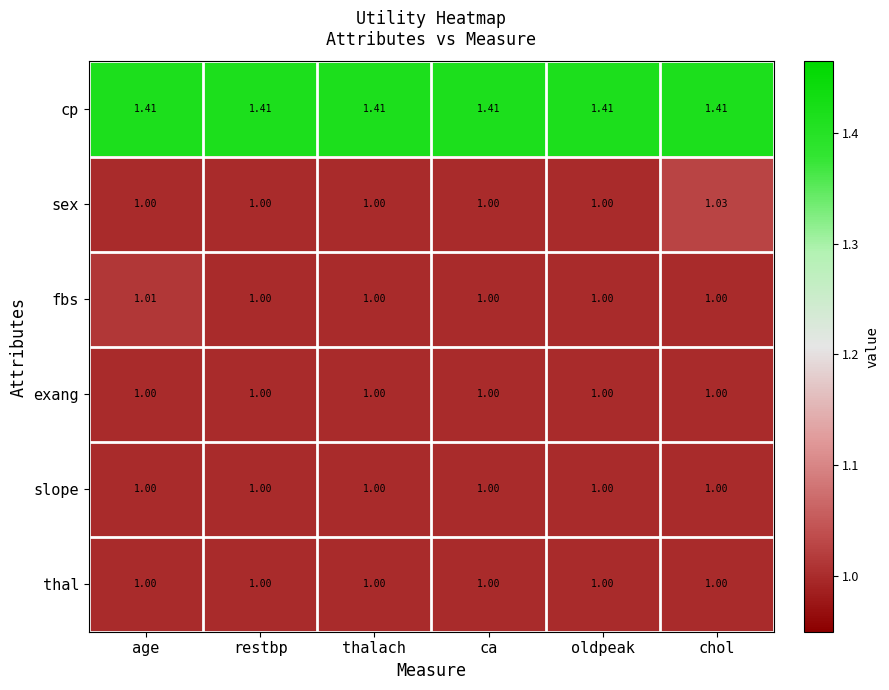

What is the total value across all series at oldpeak?

6.4